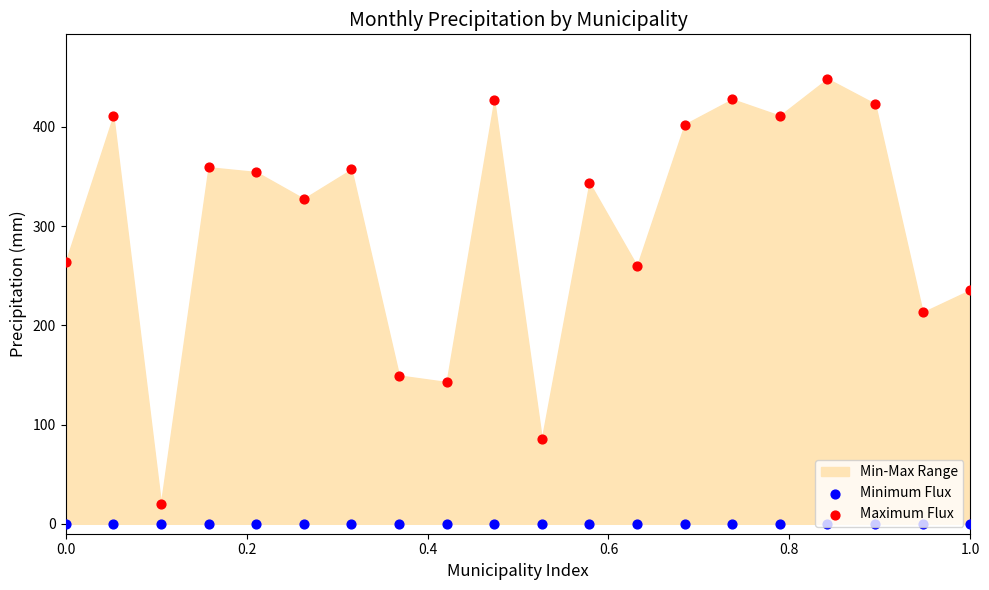

Which series reaches the maximum Y coordinate?

Maximum Flux